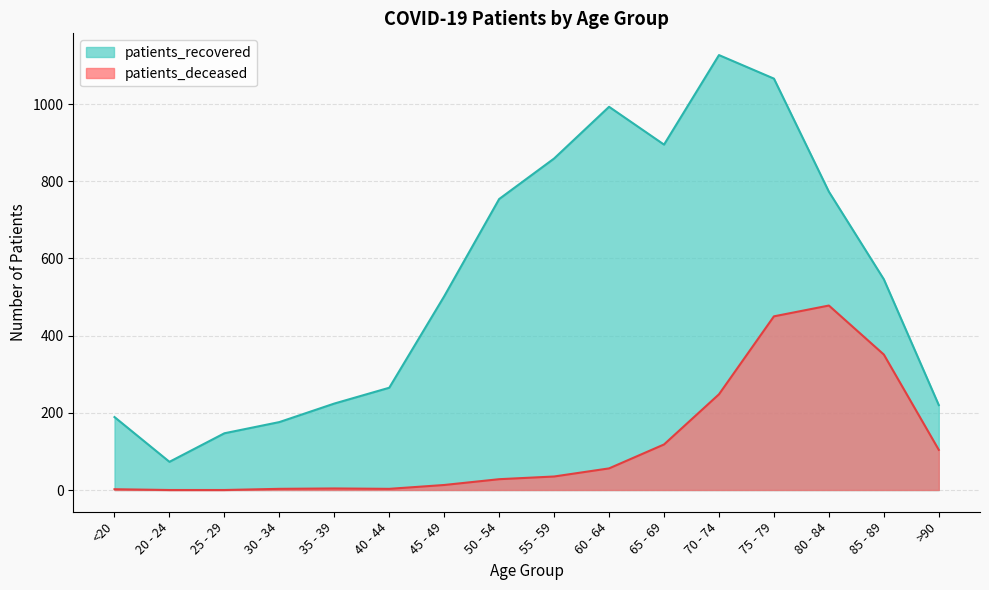

At which category does the chart reach its minimum across all series?

20 - 24